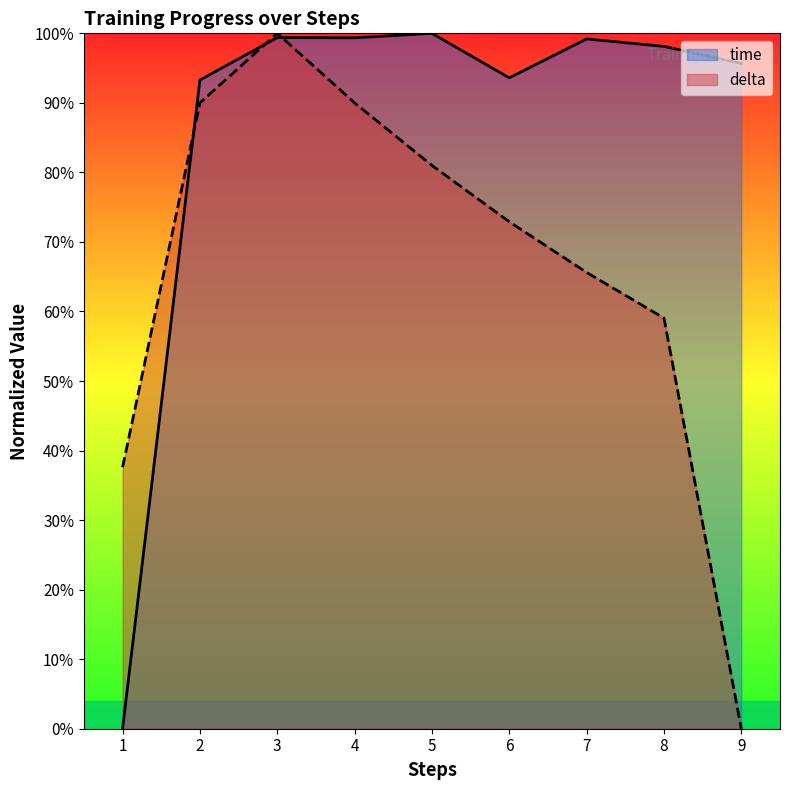

Which series changed the most between 8 and 9?

delta